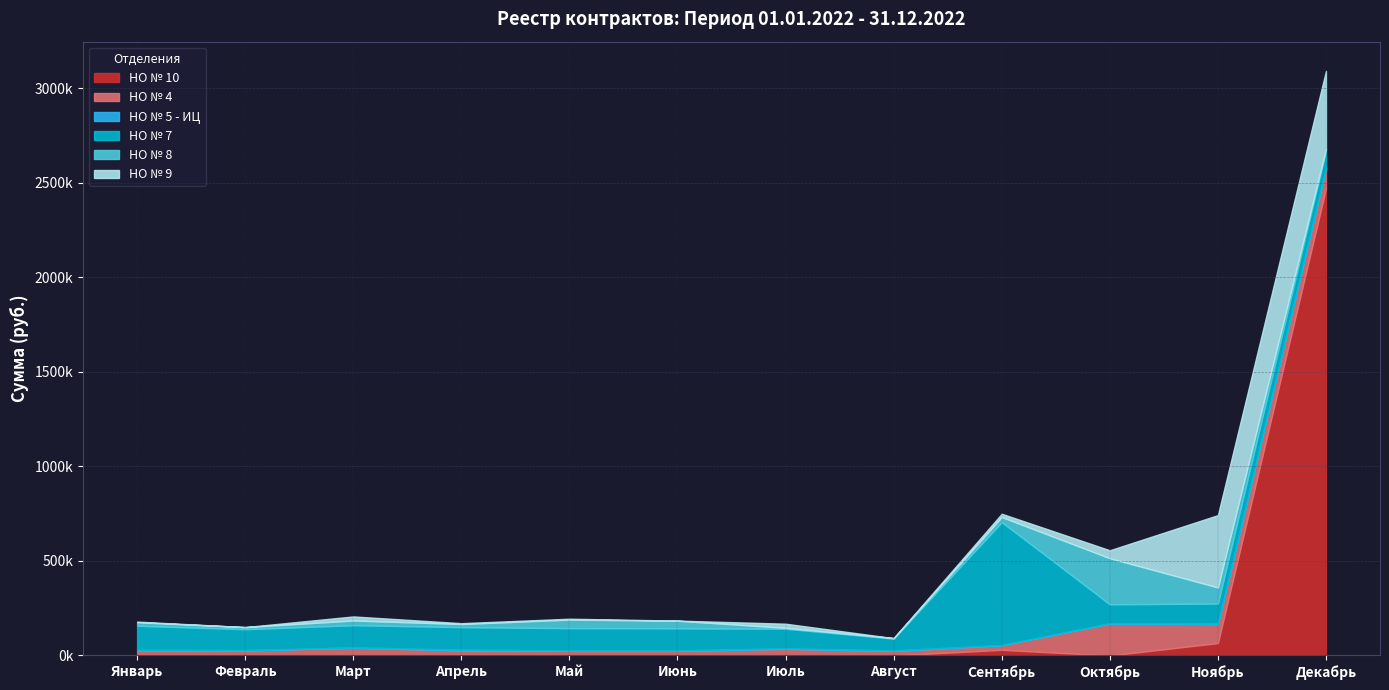

The value of НО № 8 at Июль is 5046.3. True or false?

True